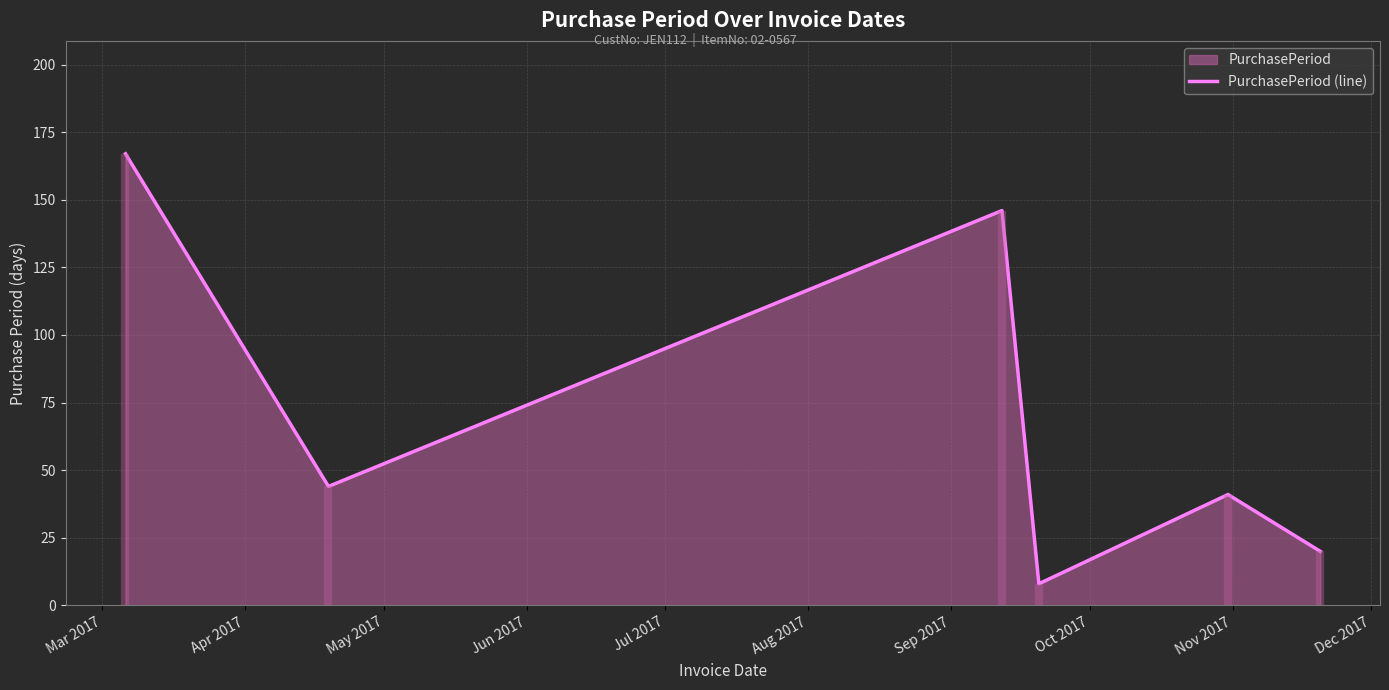

What is the minimum value for PurchasePeriod (line)?

8